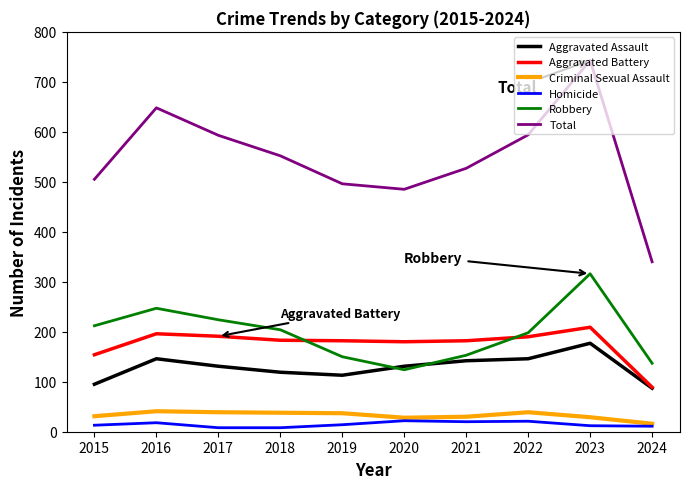

What is the spread (max minus min) of values at 2016?

630